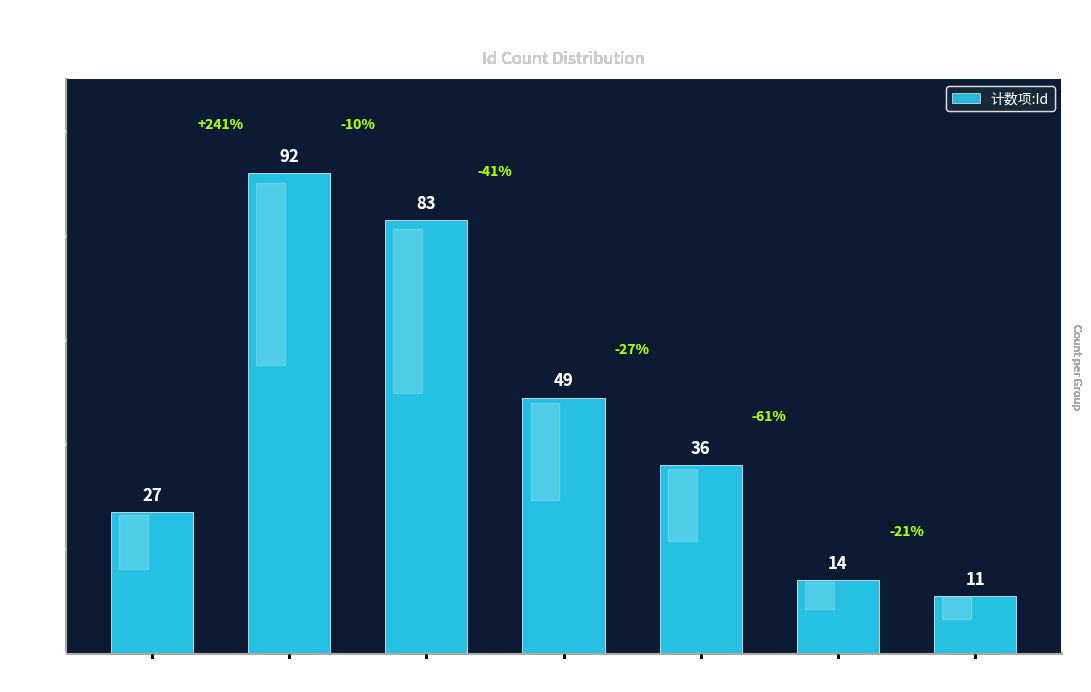

Which label corresponds to the largest value in the chart?

2